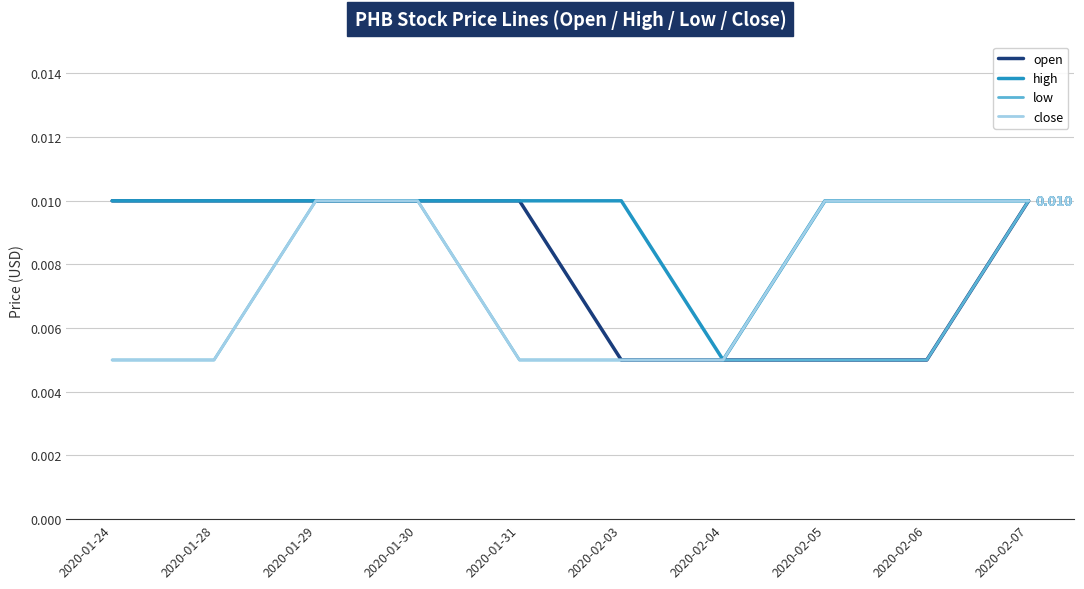

Rank the series by their average value, from lowest to highest.

low, close, open, high